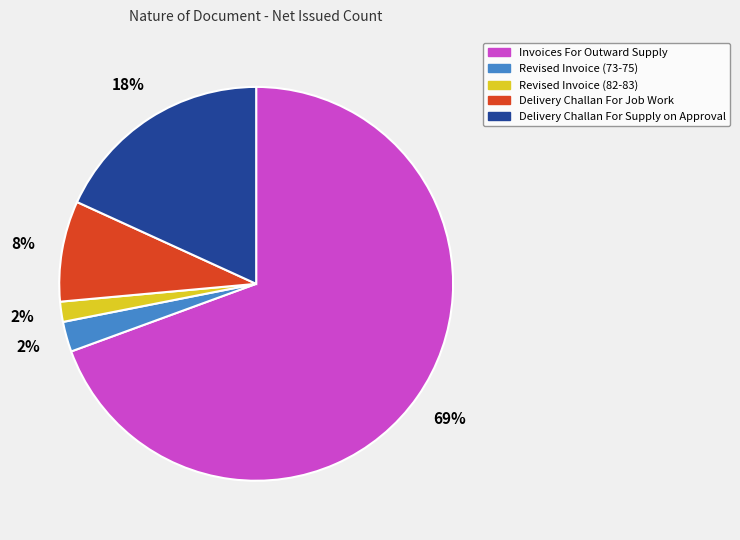

Does Invoices For Outward Supply represent more than half of the total?

Yes